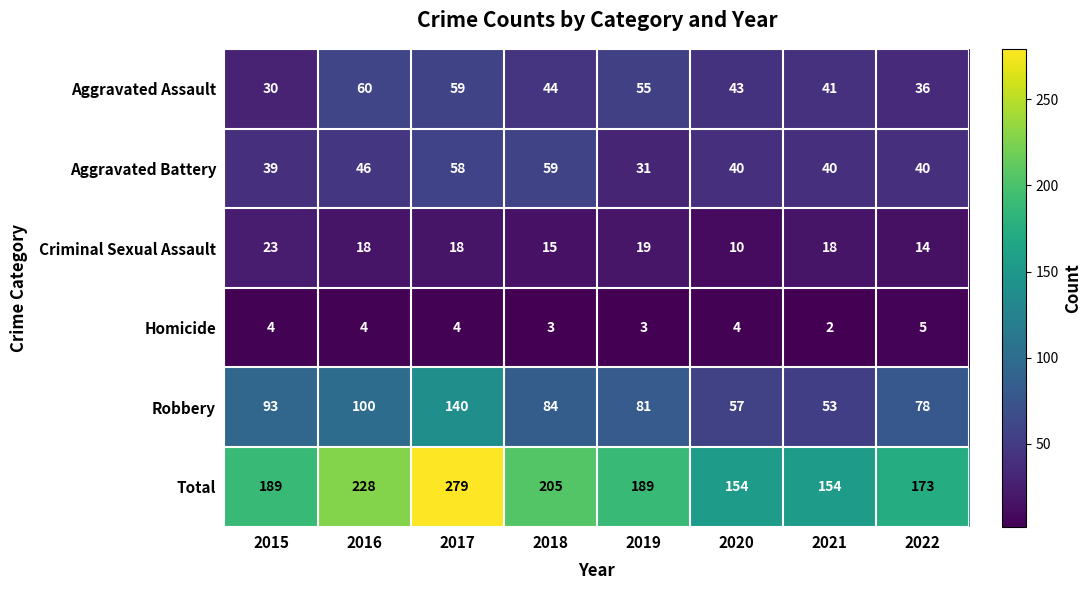

Rank the series by their maximum value, from highest to lowest.

Total, Robbery, Aggravated Assault, Aggravated Battery, Criminal Sexual Assault, Homicide